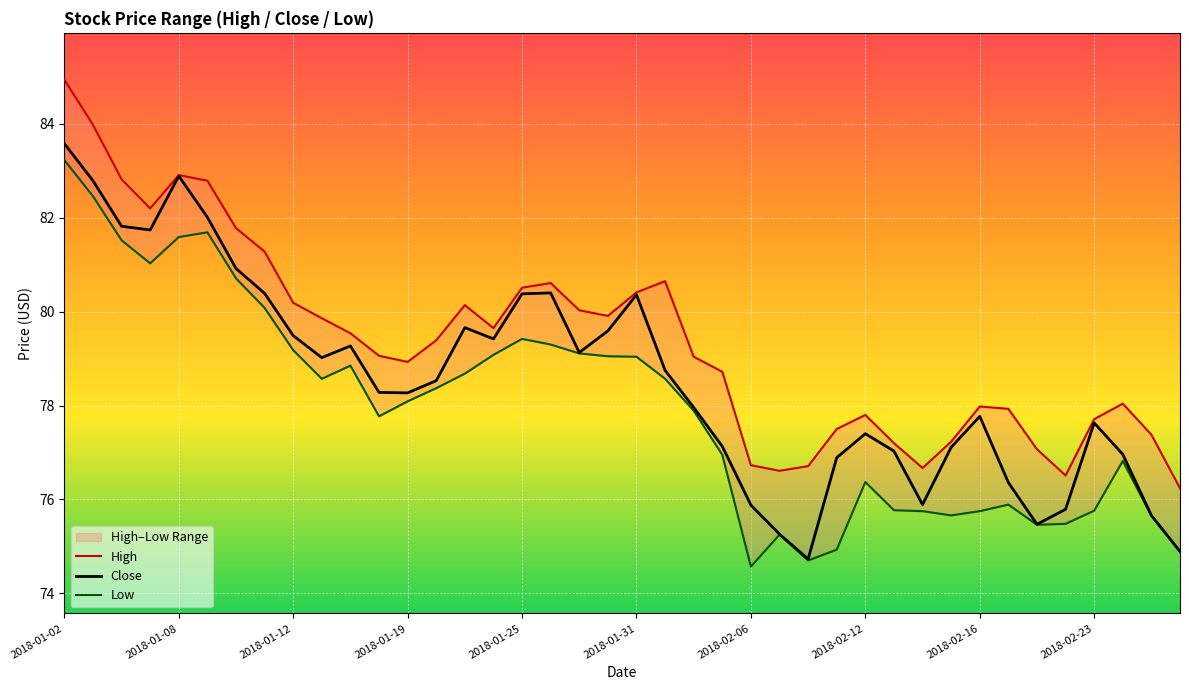

Is it true that Close equals 77.8 at 2018-02-16?

True